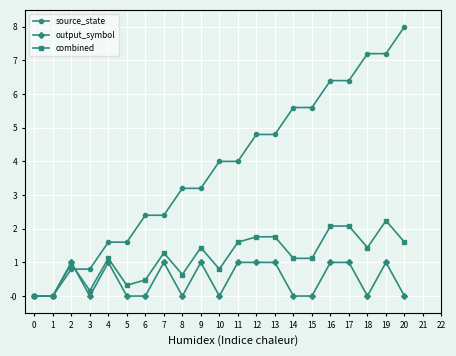

Which series changed the most between 9 and 20?

source_state